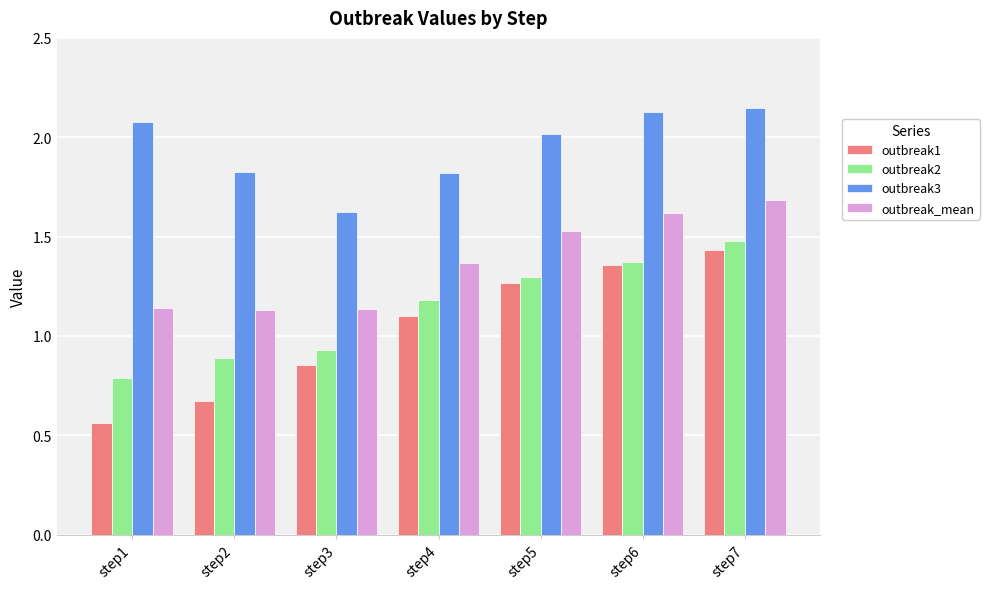

At which category is the sum across all series the highest?

step7